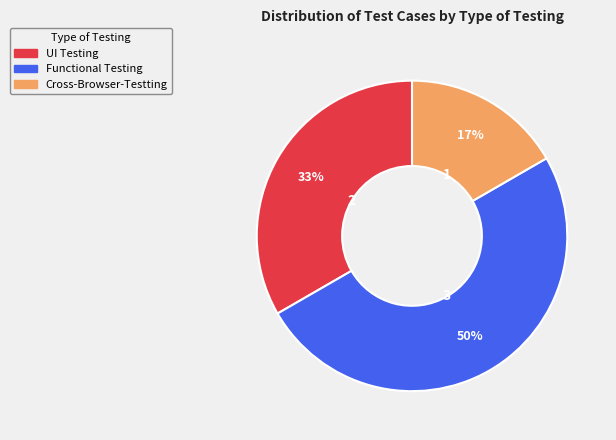

Does UI Testing account for over 50% of the chart?

No